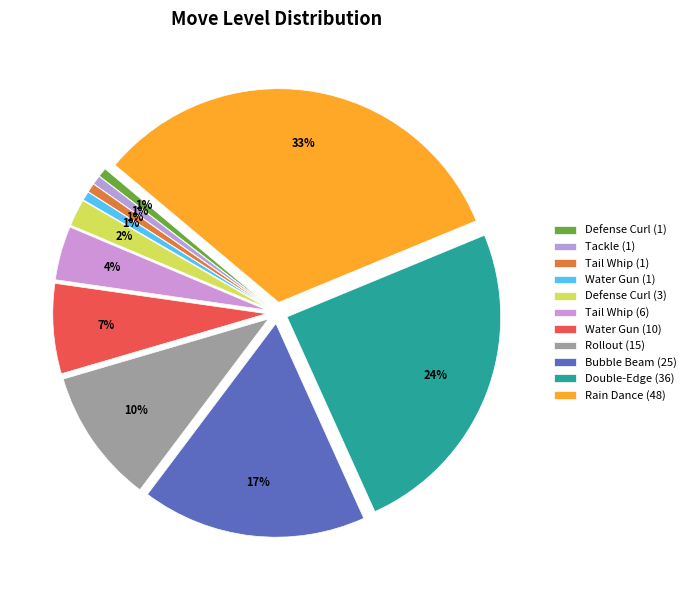

To the nearest percent, what is the difference between the Bubble Beam (25) and Tail Whip (1) slice percentages?

16%